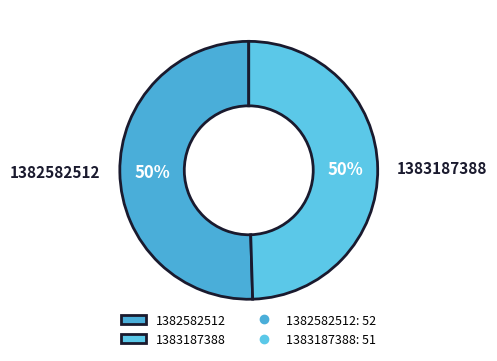

To the nearest percent, what is the average slice percentage?

50%